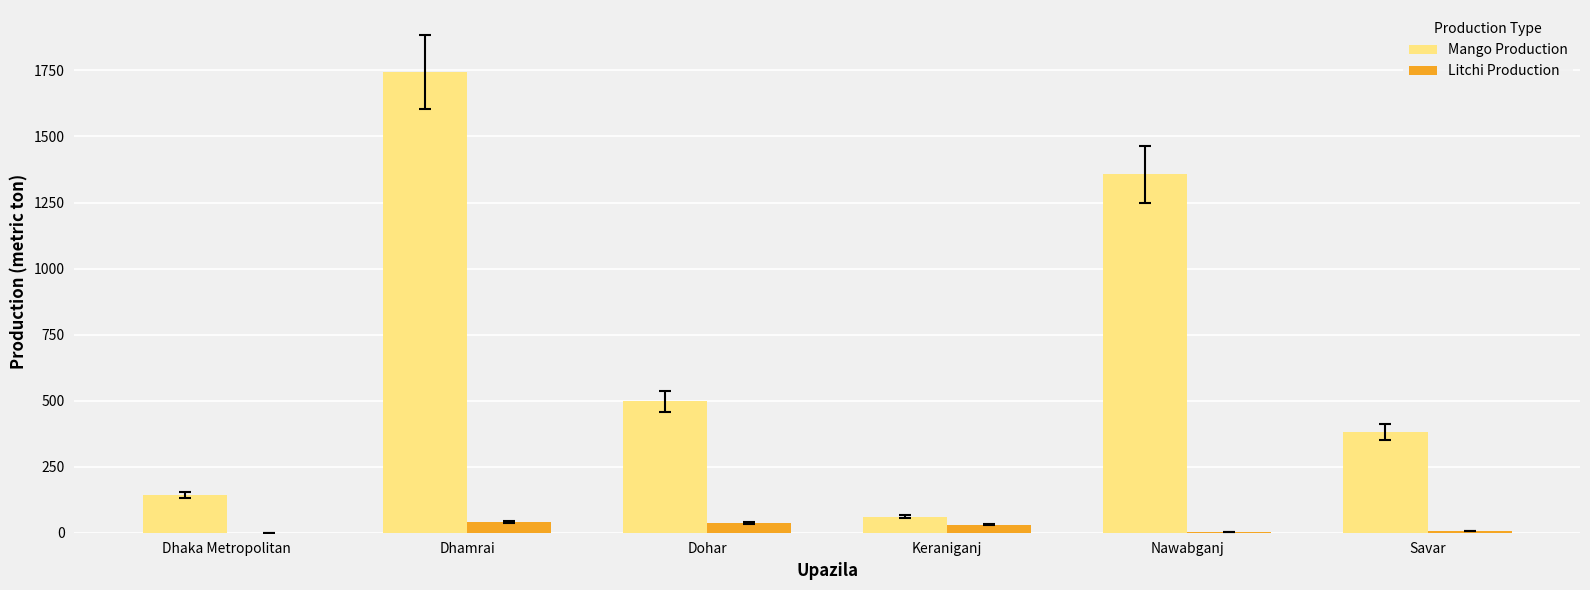

The value of Mango Production at Savar is 380. True or false?

True